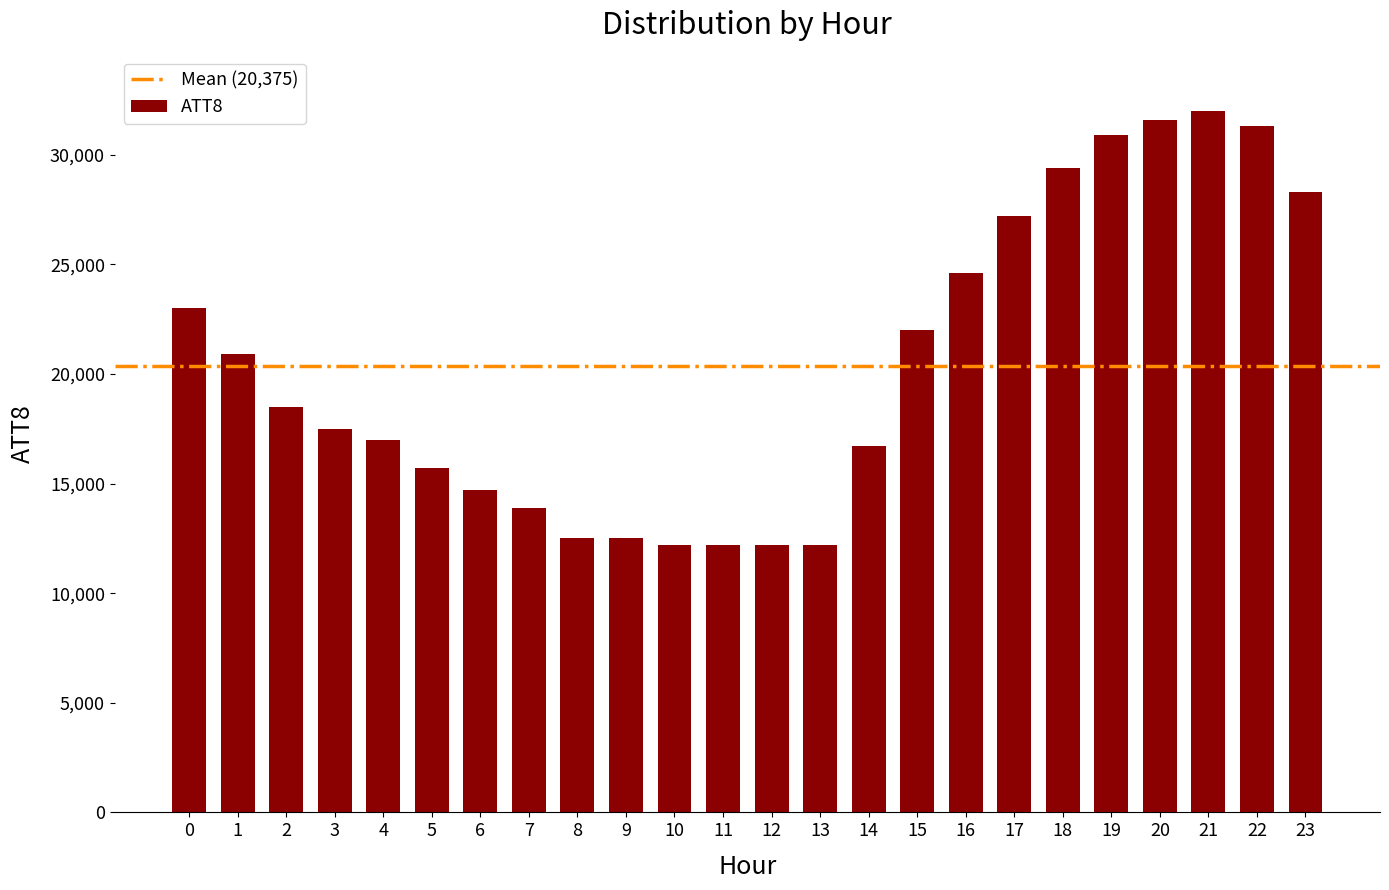

Which category has the highest value across all series?

21